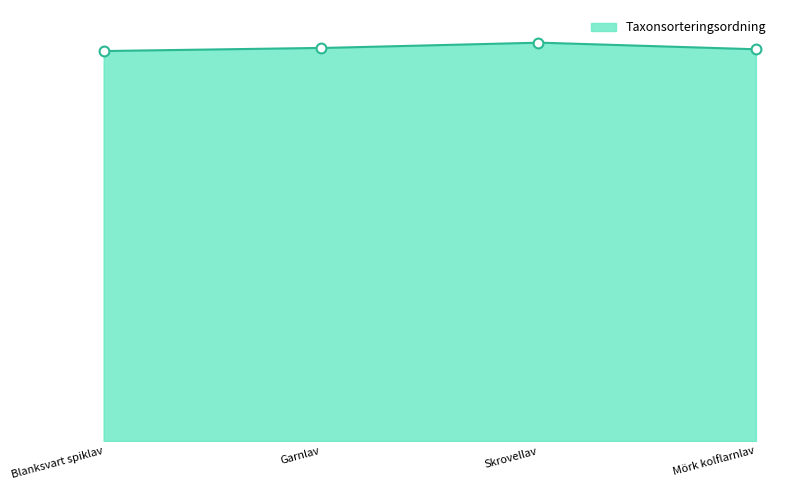

What is the ratio of the value at Skrovellav to the value at Garnlav?

1.0